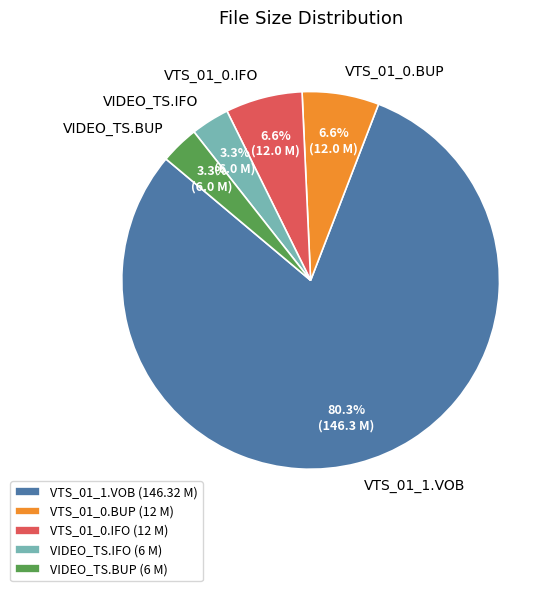

The VTS_01_1.VOB slice represents 80% of the pie. True or false?

True